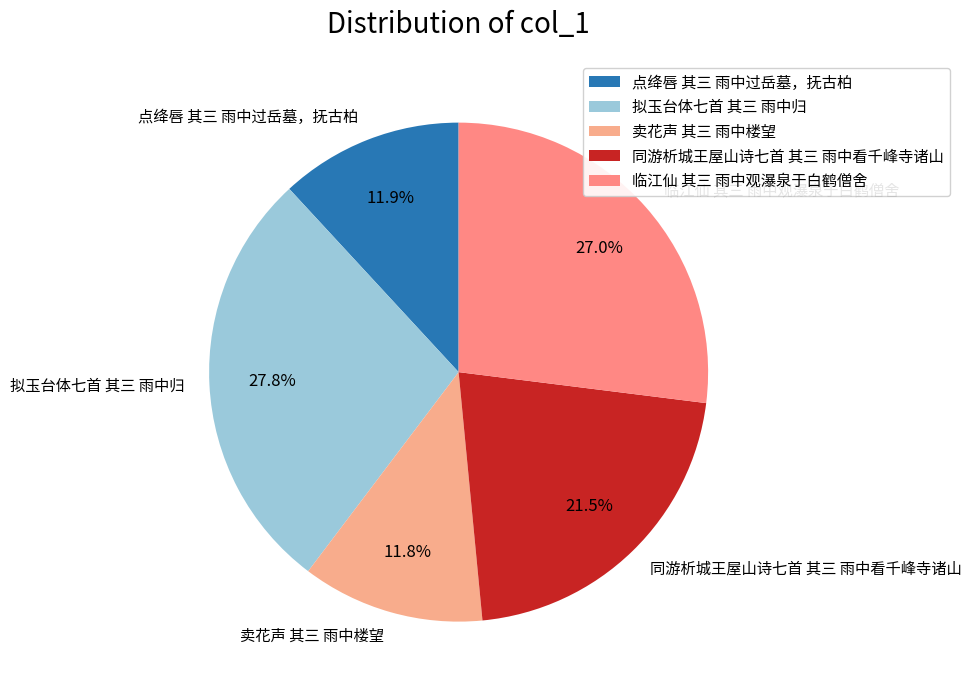

What percentage is the 点绛唇 其三 雨中过岳墓，抚古柏 slice, to the nearest percent?

12%